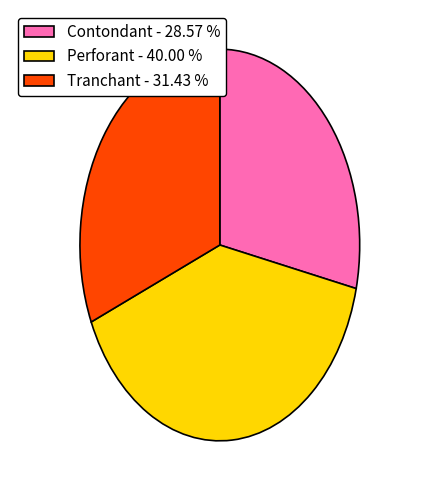

Is the sum of Perforant - 40.00 % and Contondant - 28.57 % greater than half?

Yes